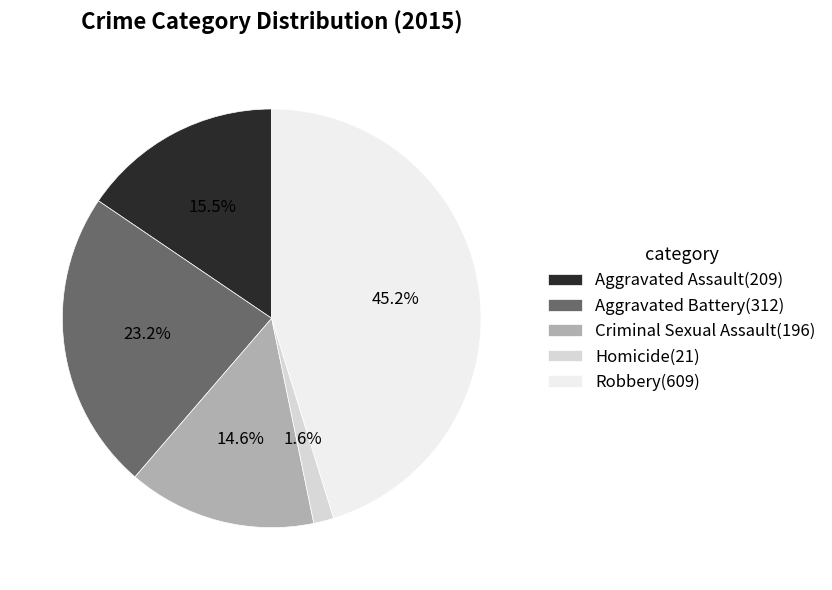

Is it true that Aggravated Assault is 27% of the pie?

False